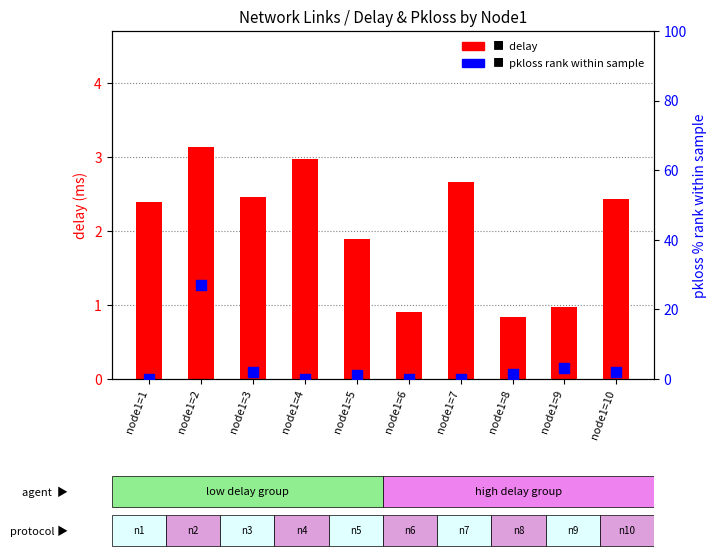

What are all the series names shown in the legend?

delay, pkloss rank within sample